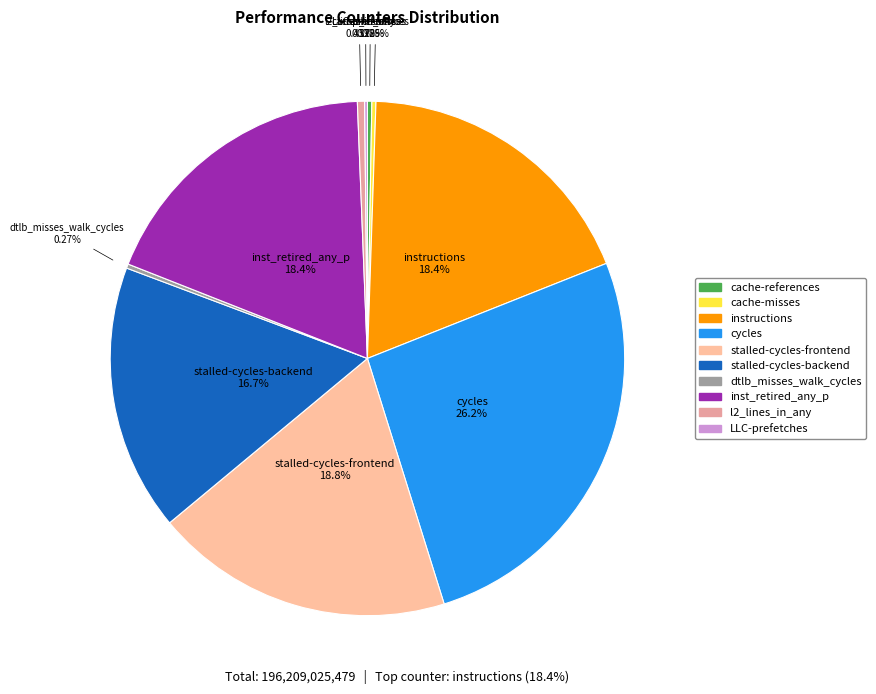

Which slice is the largest?

cycles